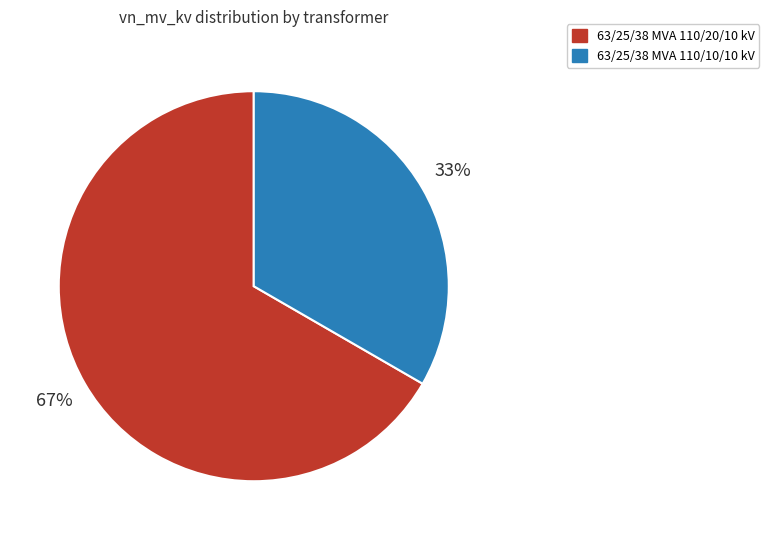

What is the majority slice?

63/25/38 MVA 110/20/10 kV